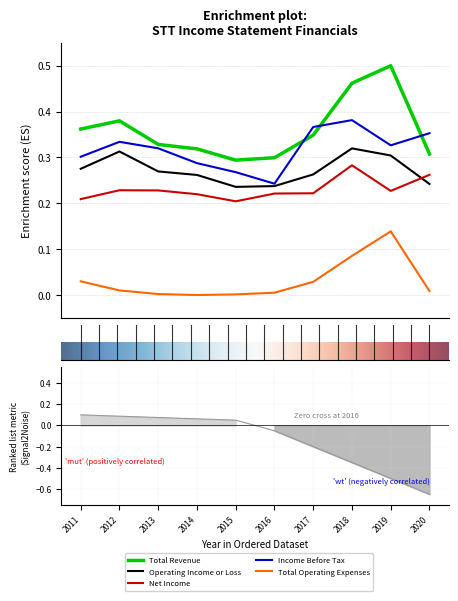

What is the maximum value shown in the chart?

0.5